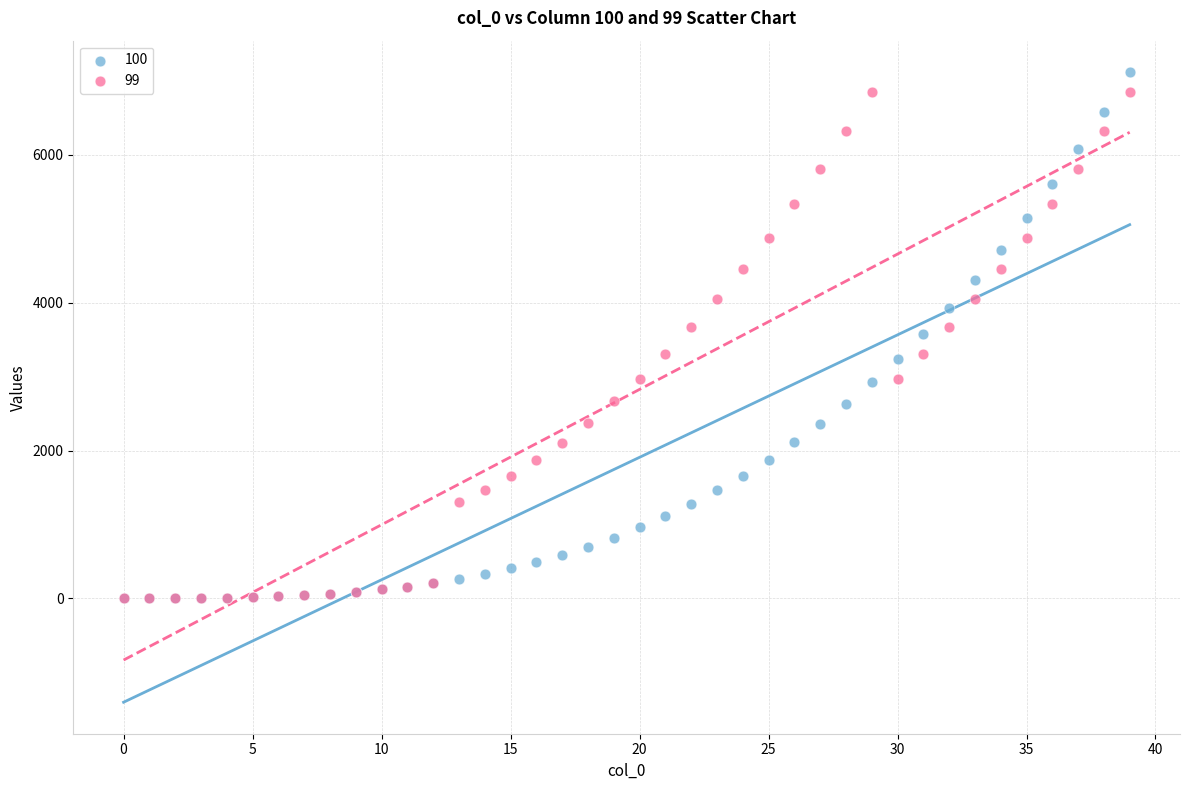

Which series reaches the maximum Y coordinate?

100